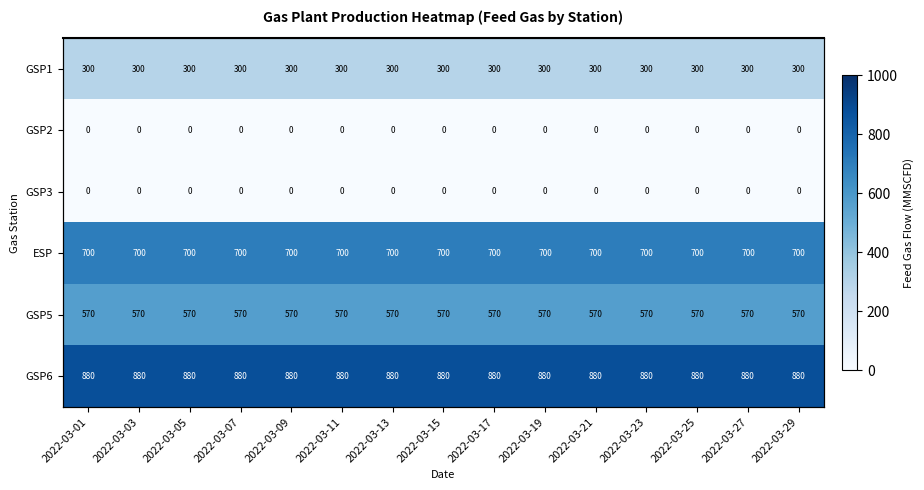

What is the highest value of the GSP1 series?

300